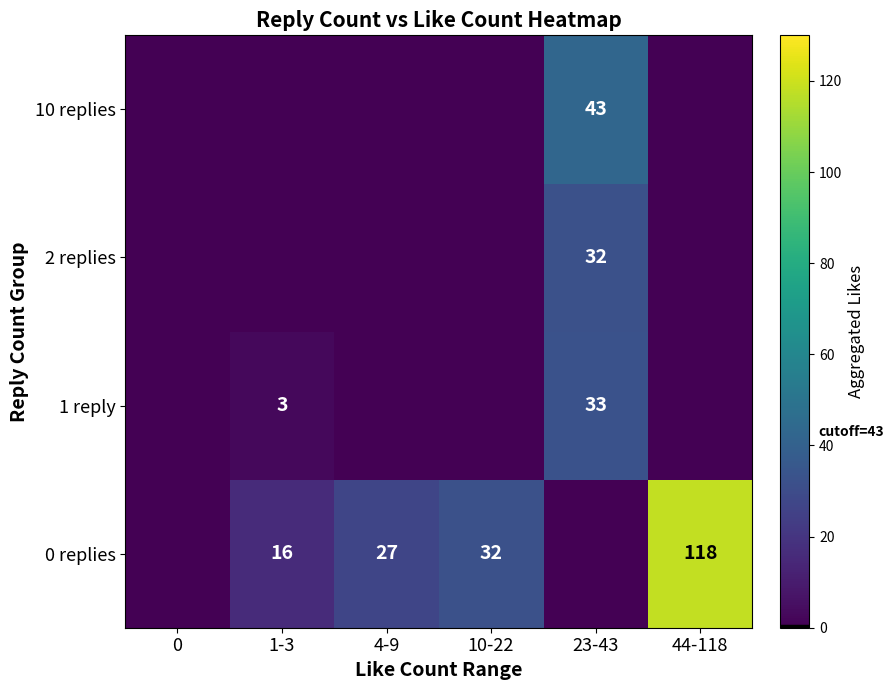

The 0 replies series shows 60 at 44-118. True or false?

False